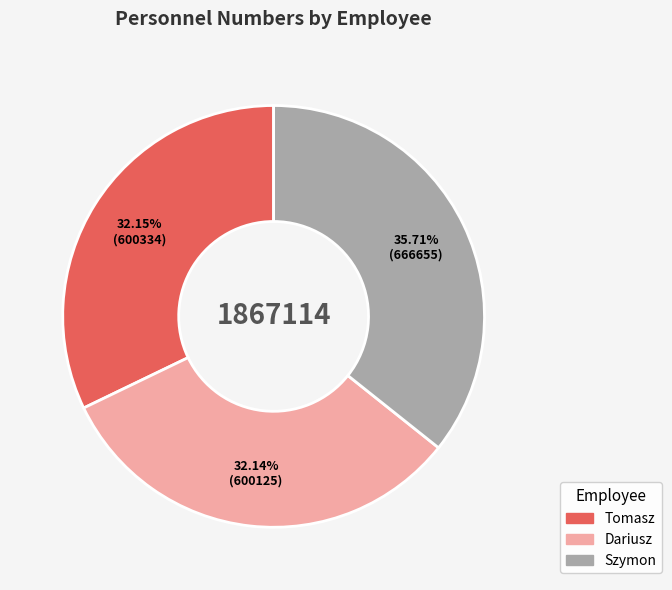

How many segments does this pie chart have?

3